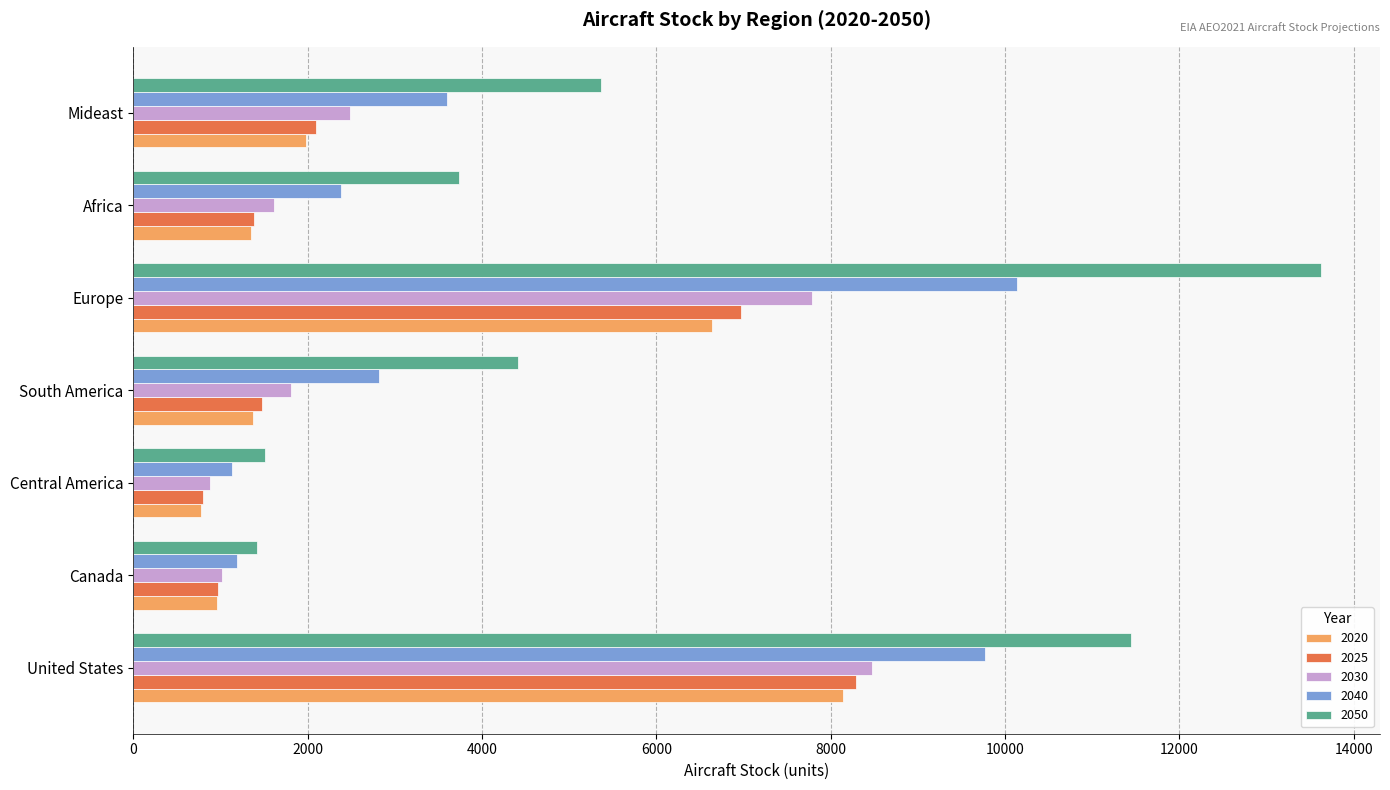

Which series has the largest total across all categories?

2050